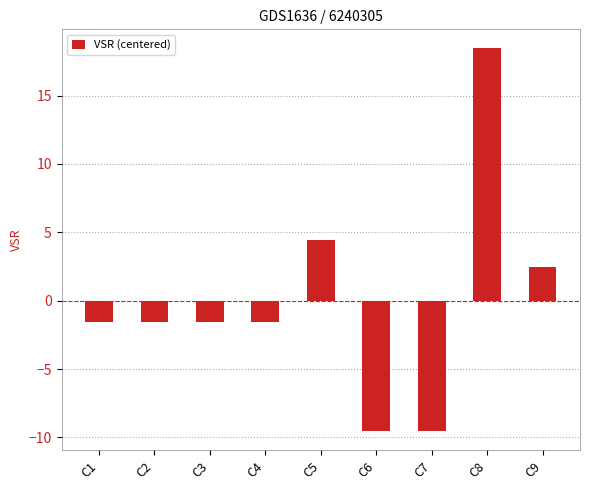

What is the sum of the values at C5 and C4?

2.9